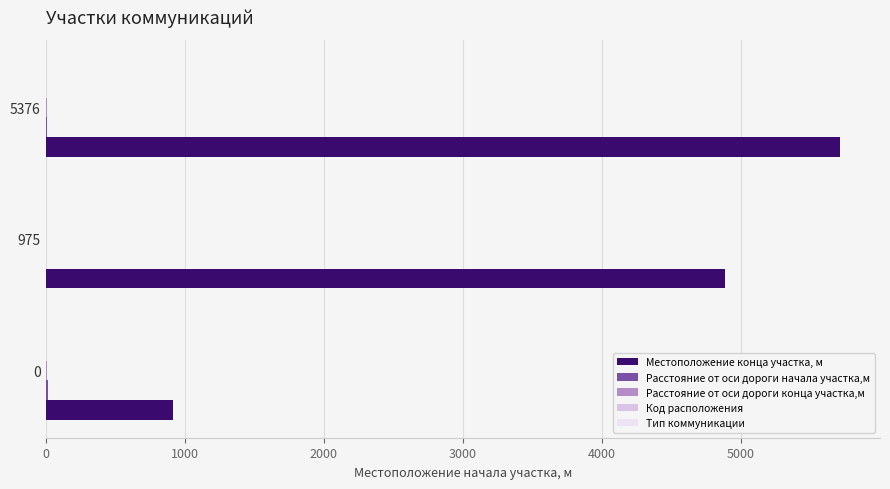

How many distinct data groups are displayed?

5